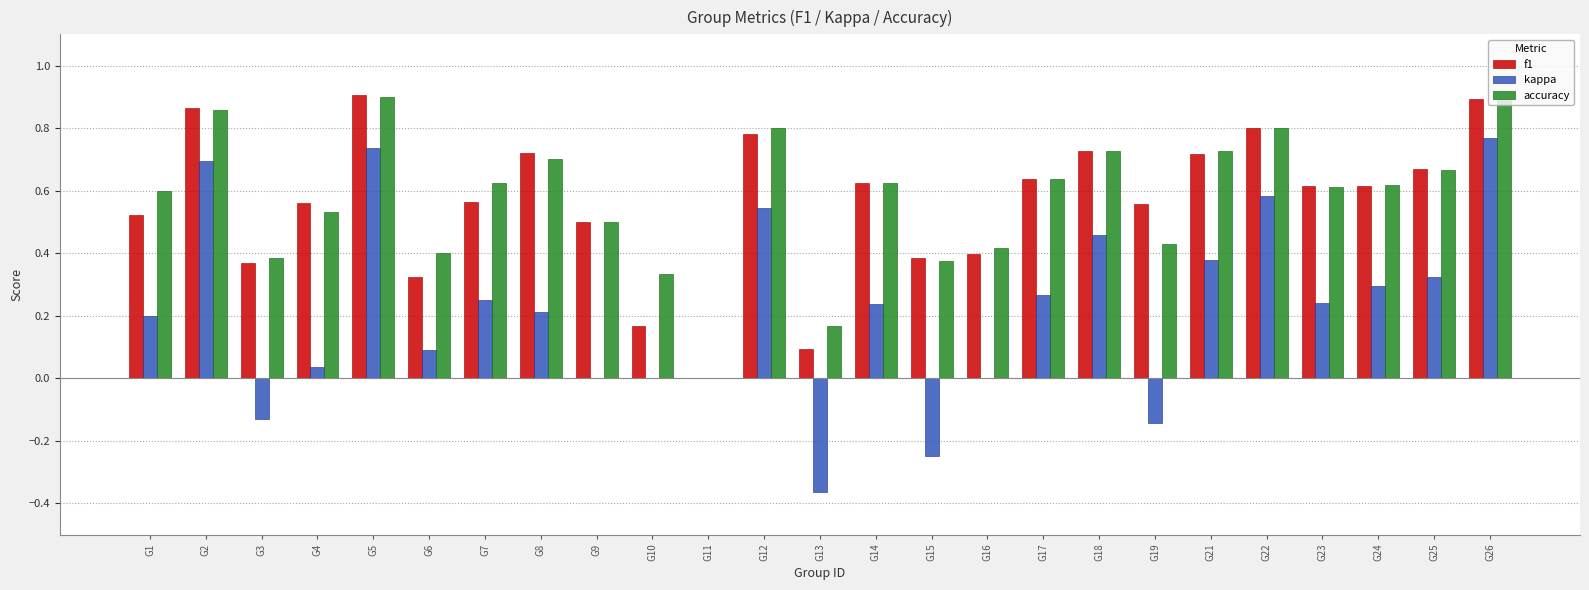

The value of accuracy at G21 is 1.1. True or false?

False